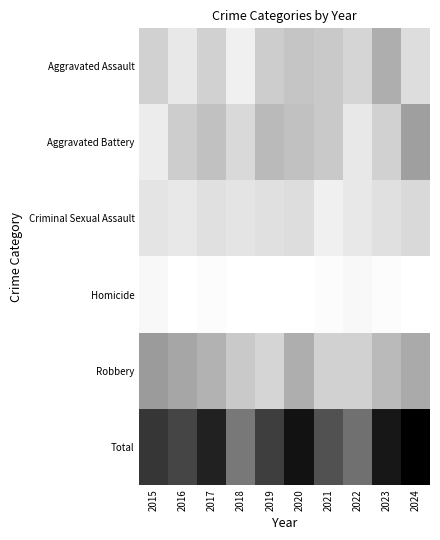

At which category is the sum across all series the highest?

2024